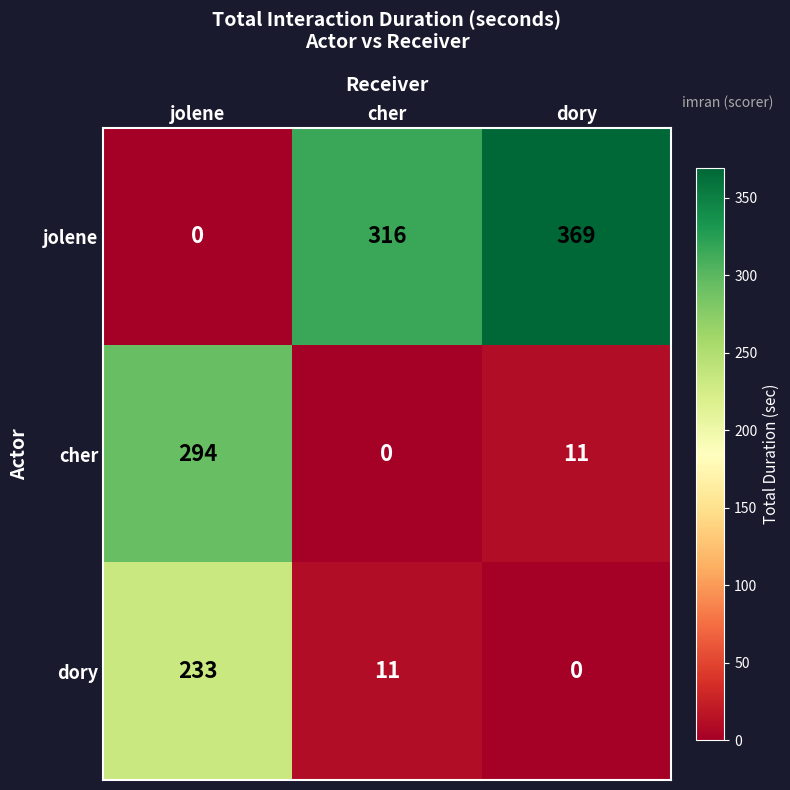

Between jolene and cher, which series saw the biggest shift?

jolene